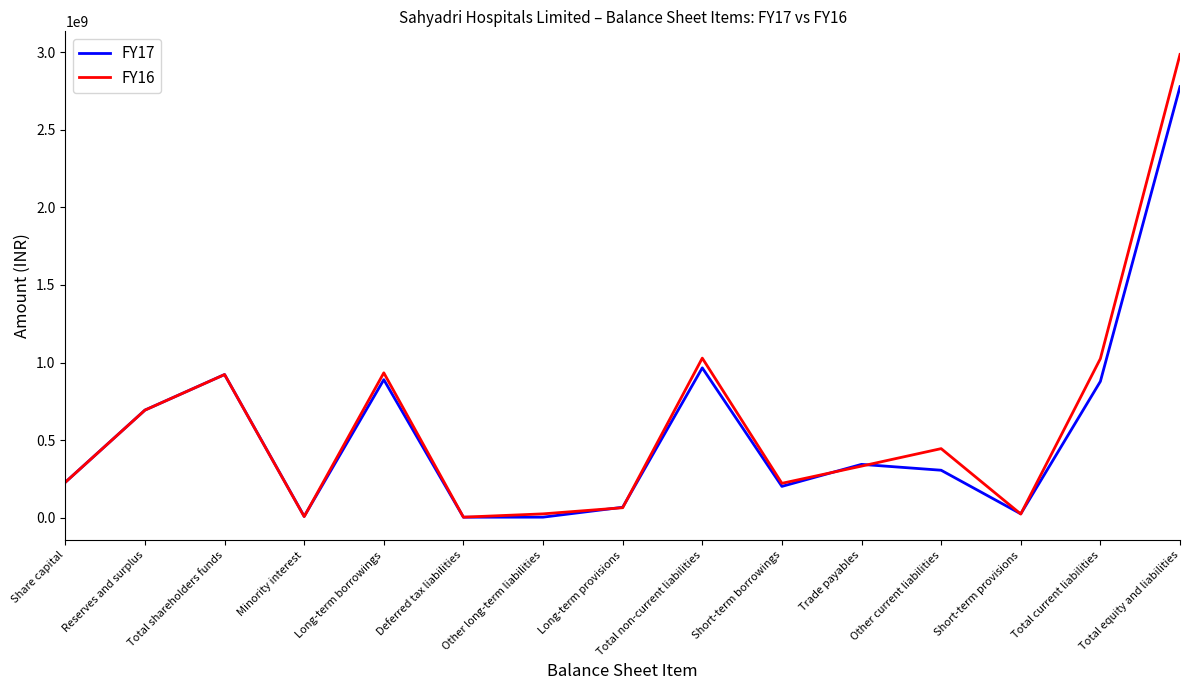

At which category does FY17 reach its first local valley?

Minority interest